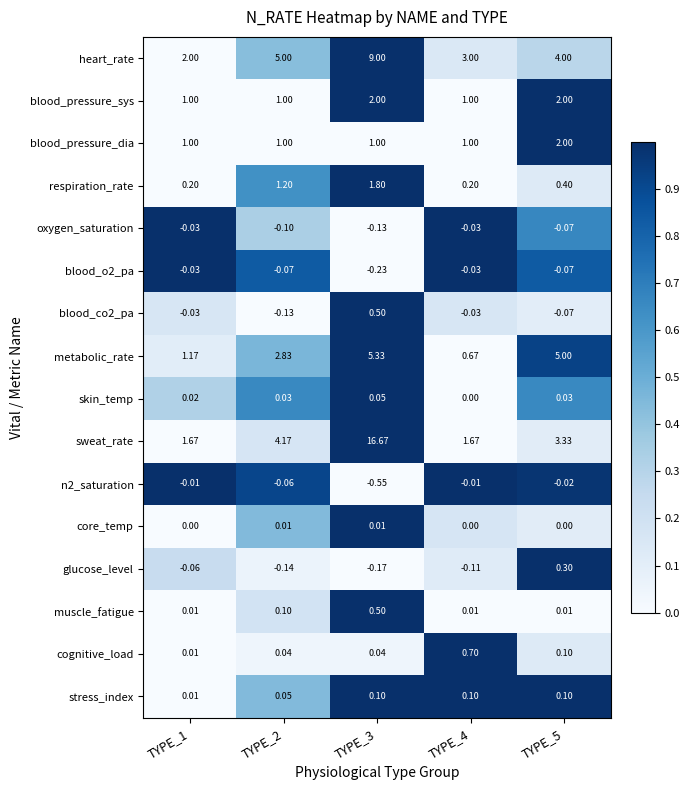

What is the greatest value displayed?

16.7